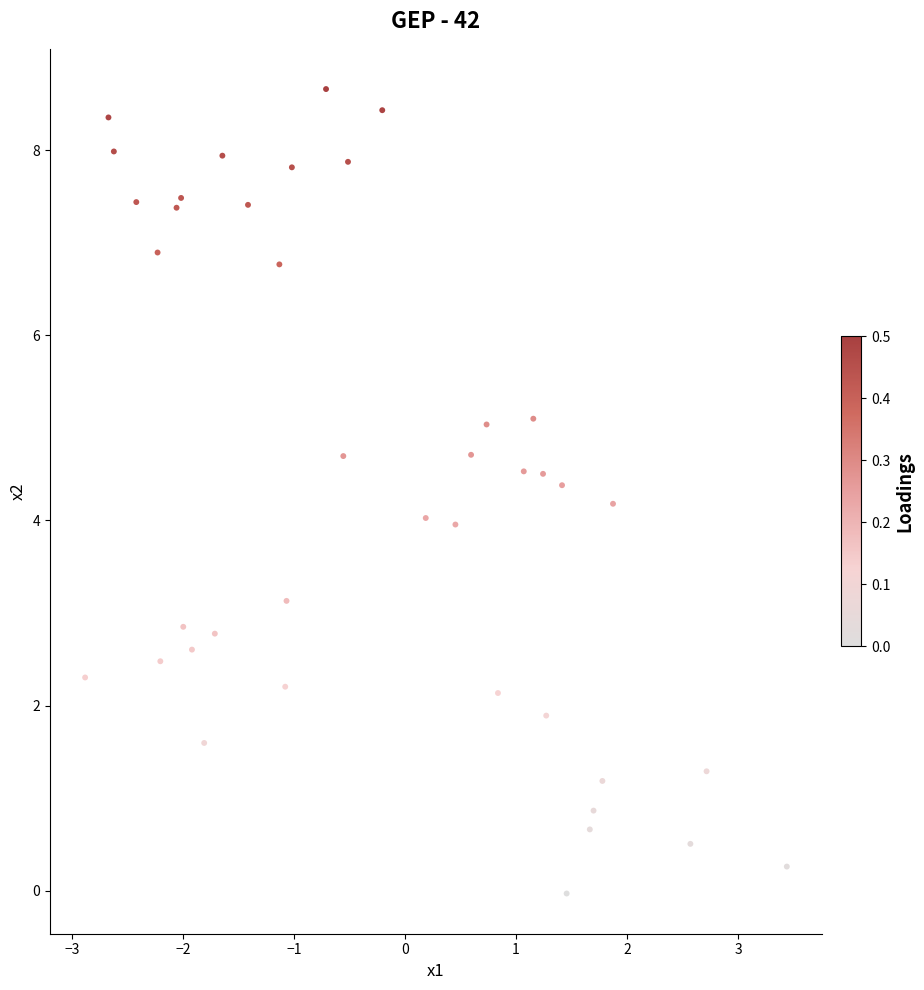

What is the range of X values (max minus min)?

6.3